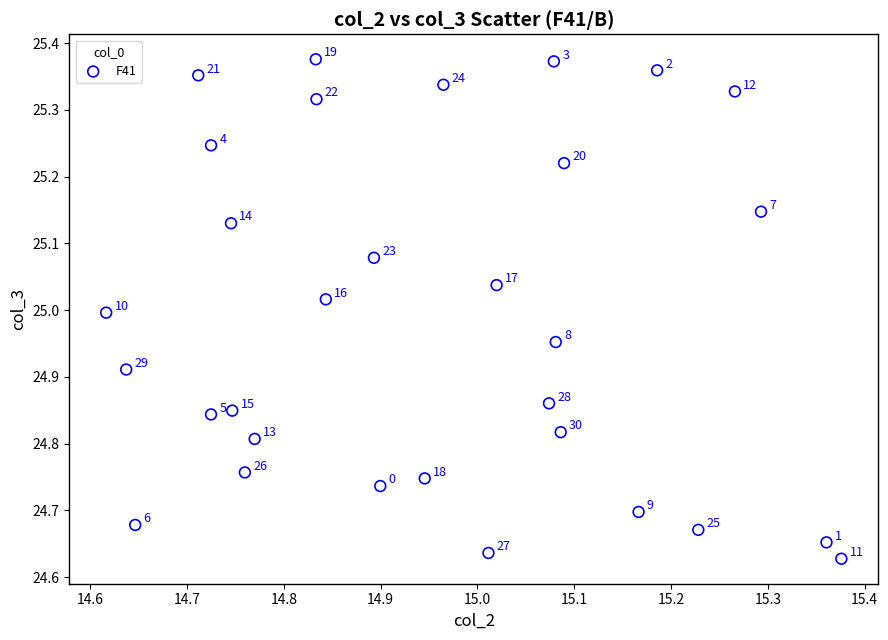

What is the range of X values (max minus min)?

0.8